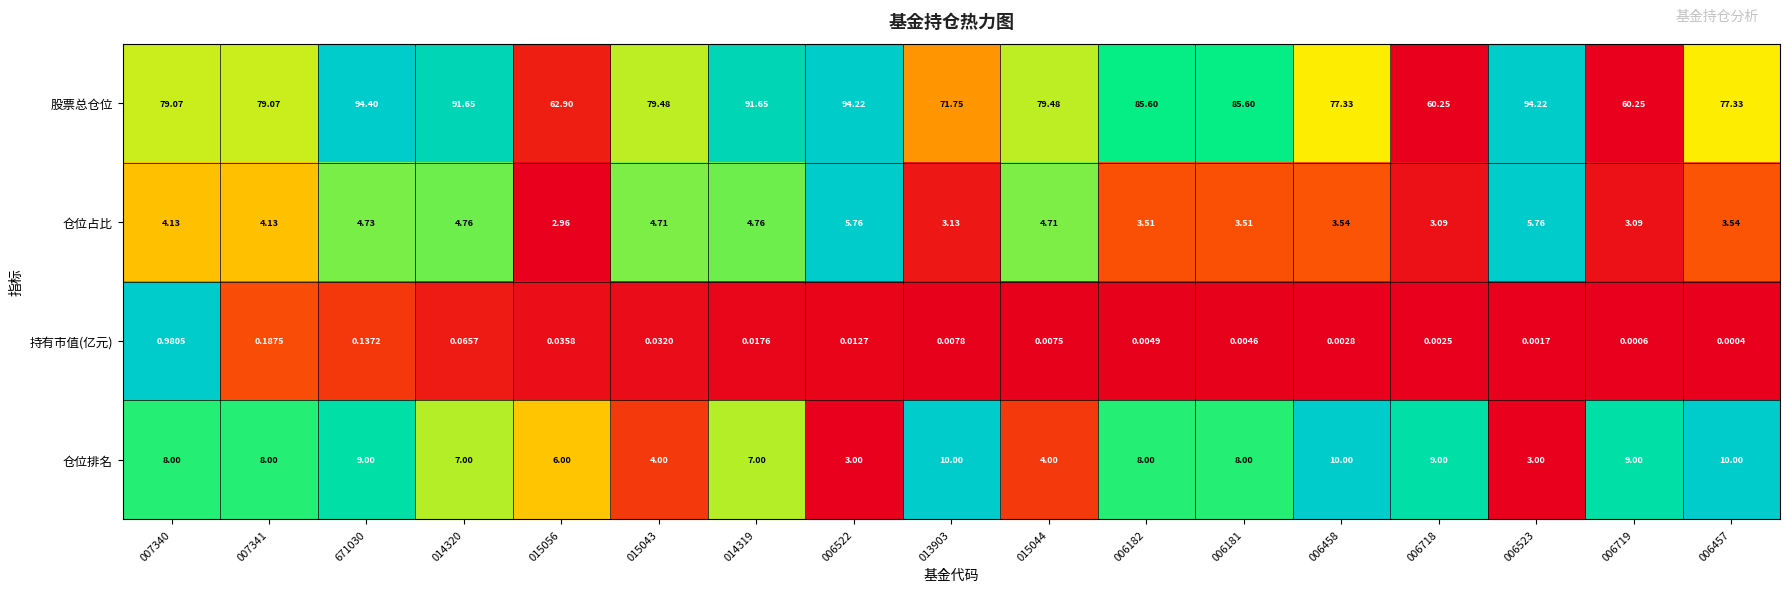

How many categories are shown in the chart?

17